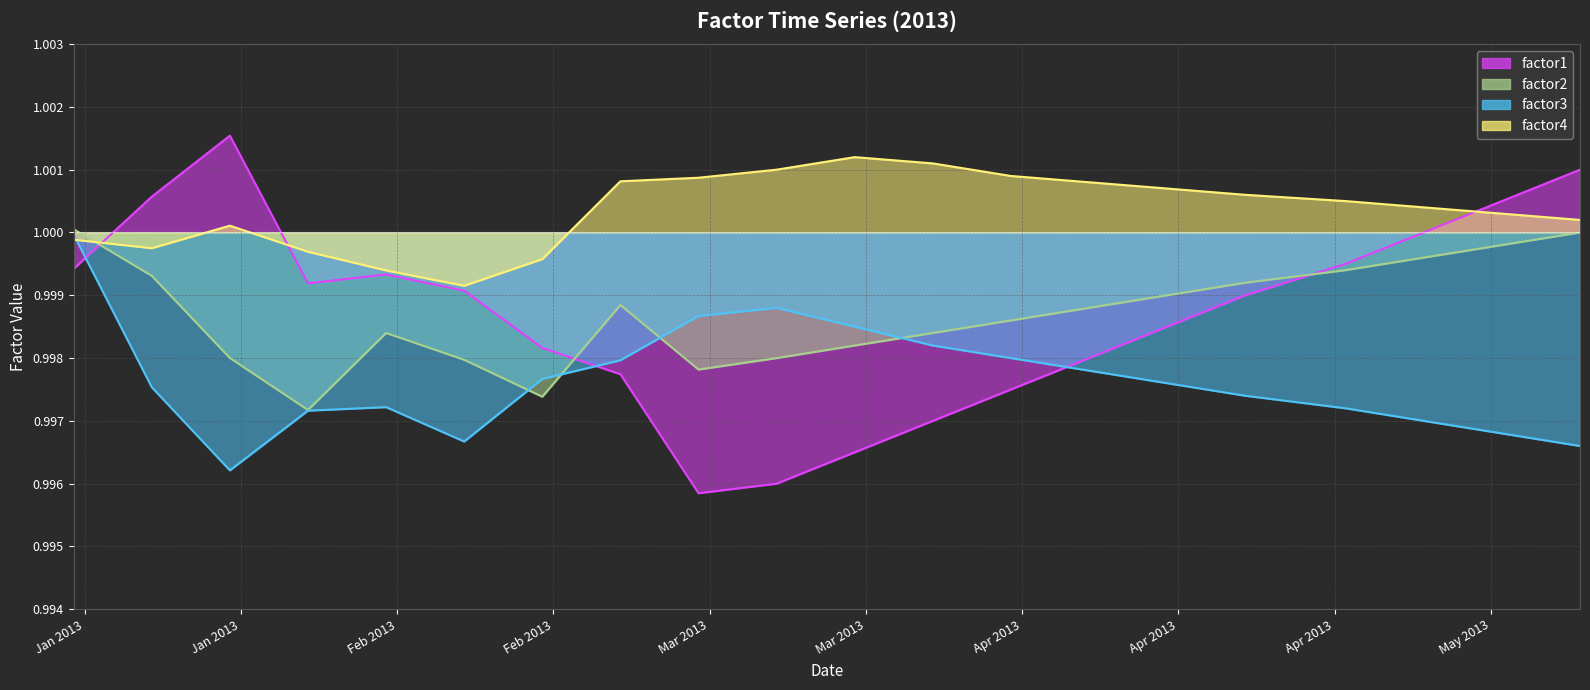

How many lines are shown in the chart?

4